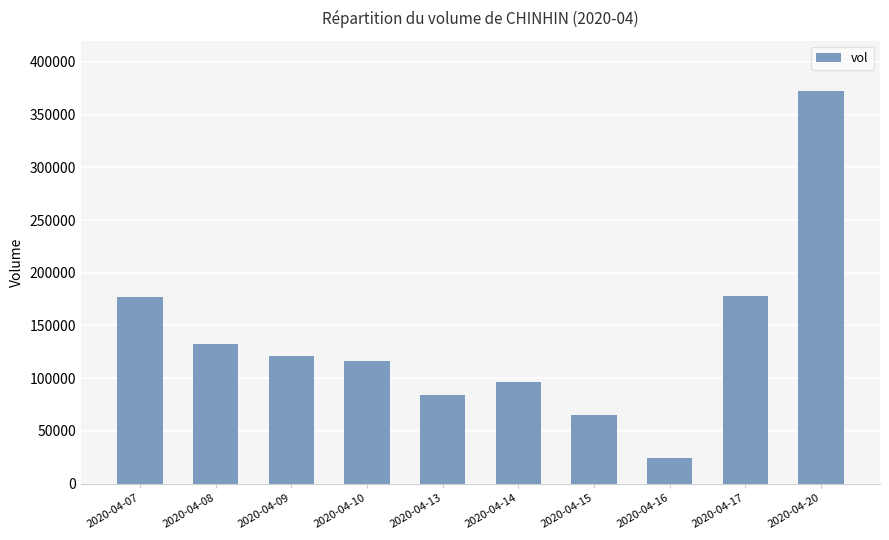

What is the change in value from 2020-04-13 to 2020-04-14?

+12200